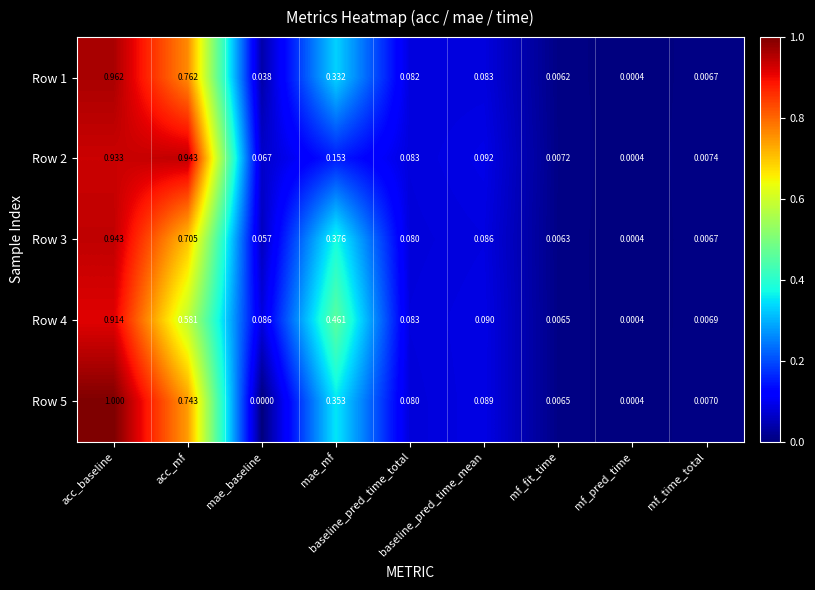

Which series has the largest total across all categories?

Row 2